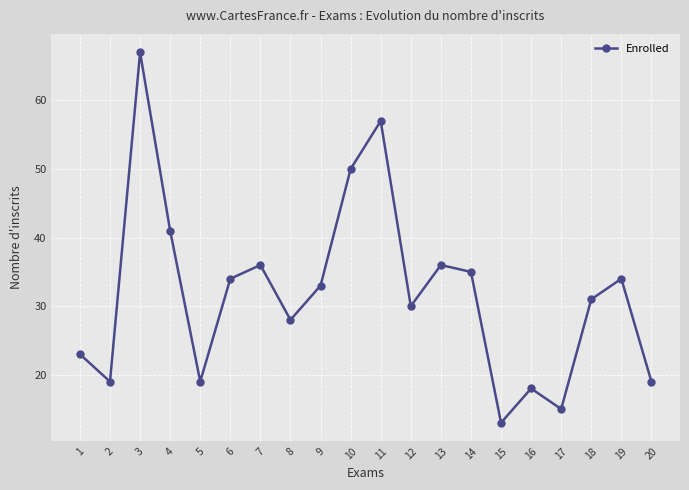

Does the chart display data point markers on the line(s)?

Yes